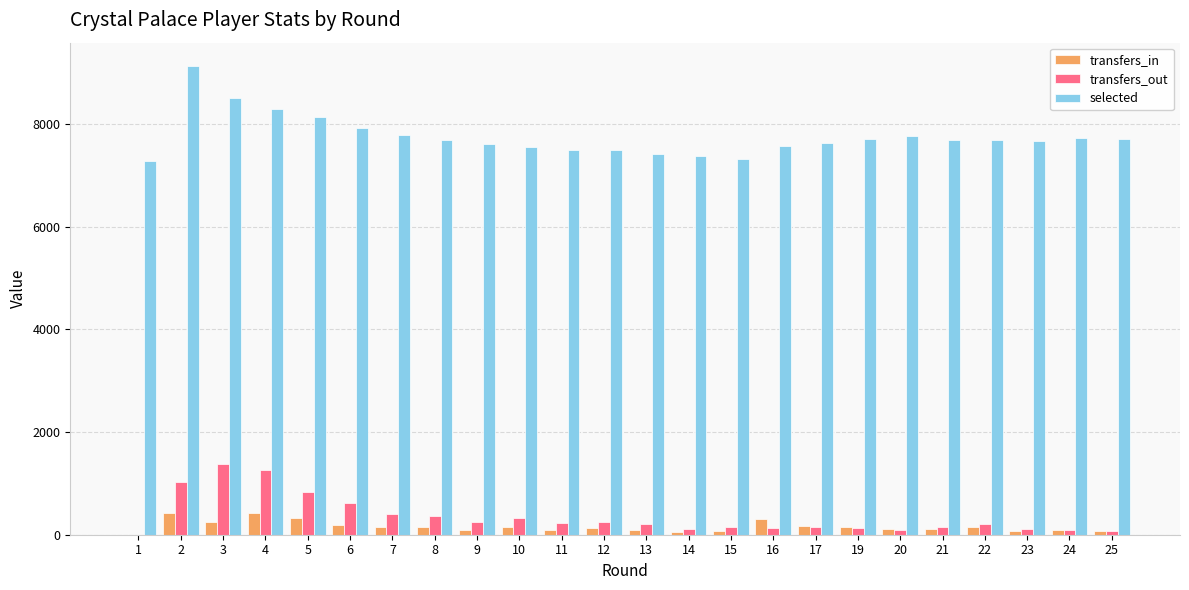

Does the chart contain stacked bars?

No